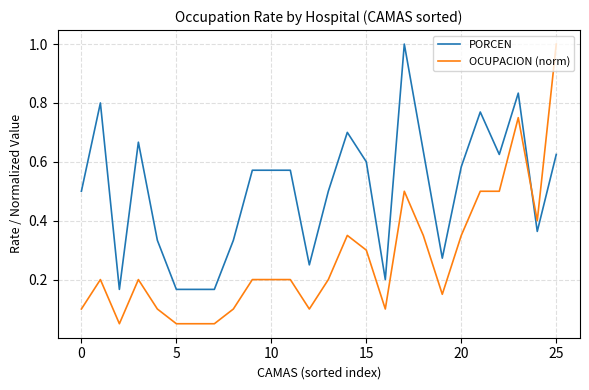

List the series in order of their overall mean, highest first.

PORCEN, OCUPACION (norm)